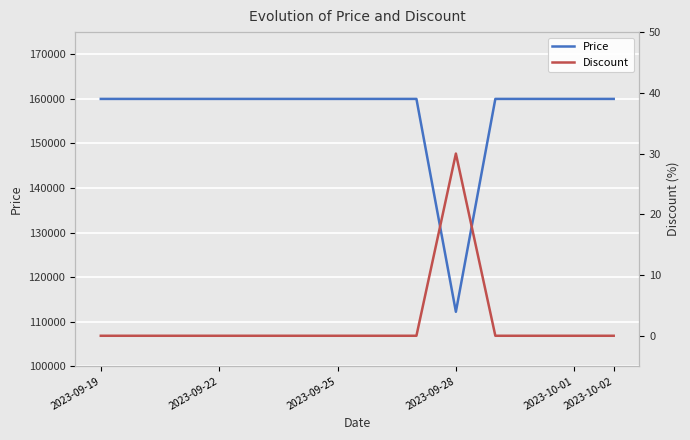

How many categories are shown in the chart?

14